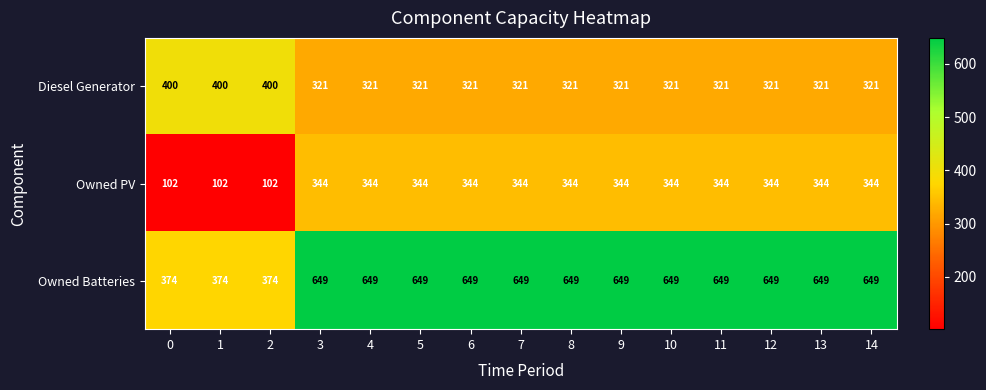

The value of Owned PV at 1 is 180. True or false?

False